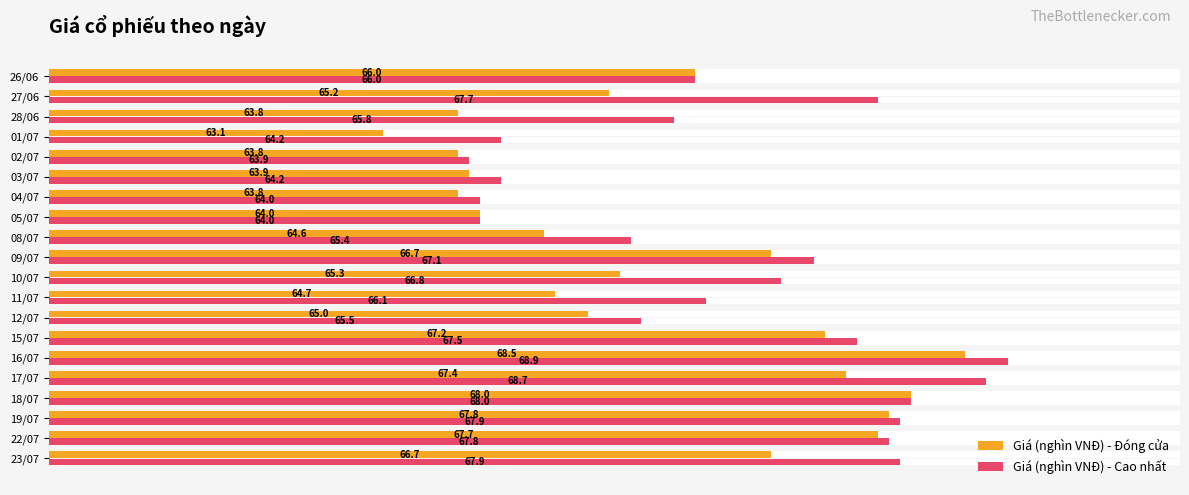

Rank the series by their maximum value, from lowest to highest.

Giá (nghìn VNĐ) - Đóng cửa, Giá (nghìn VNĐ) - Cao nhất